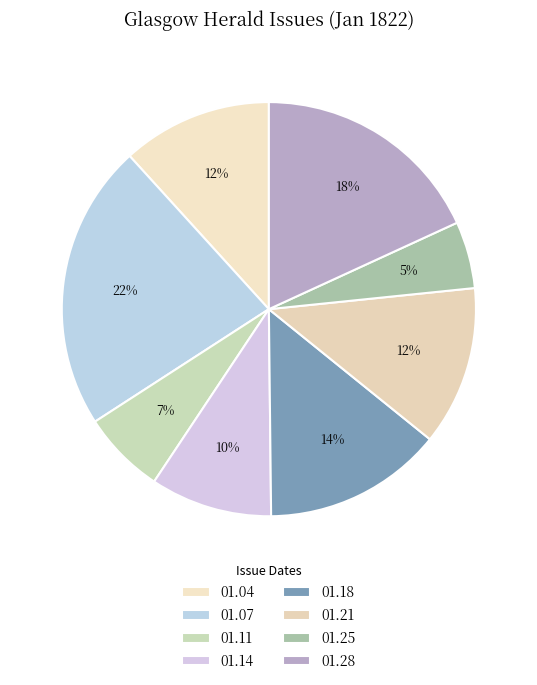

To the nearest percent, what is the difference between the largest and smallest slice percentages?

17%